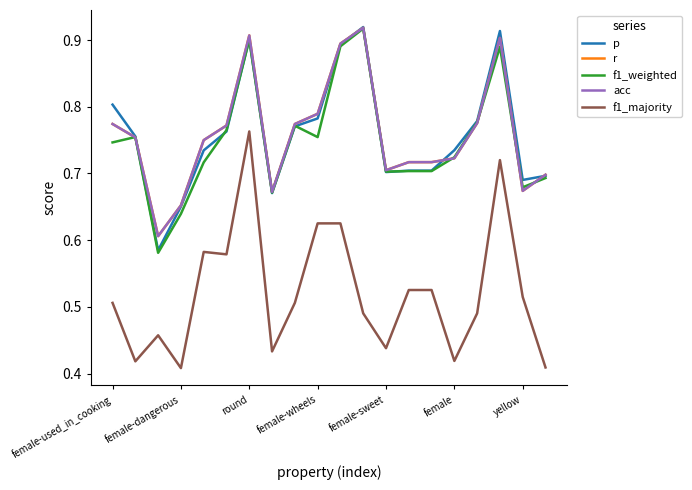

True or false: r and acc intersect in this chart.

False